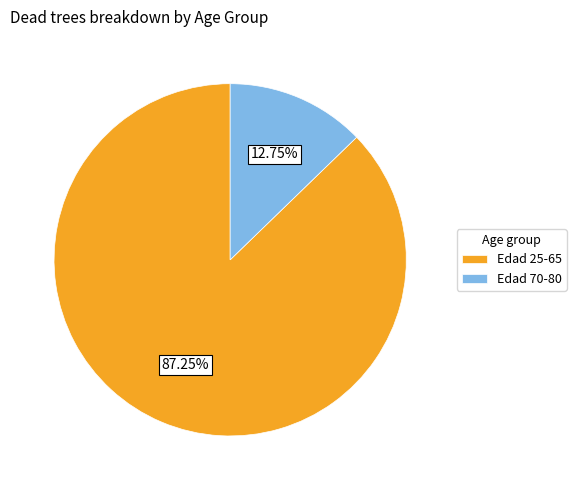

Between Edad 70-80 and Edad 25-65, which is larger?

Edad 25-65